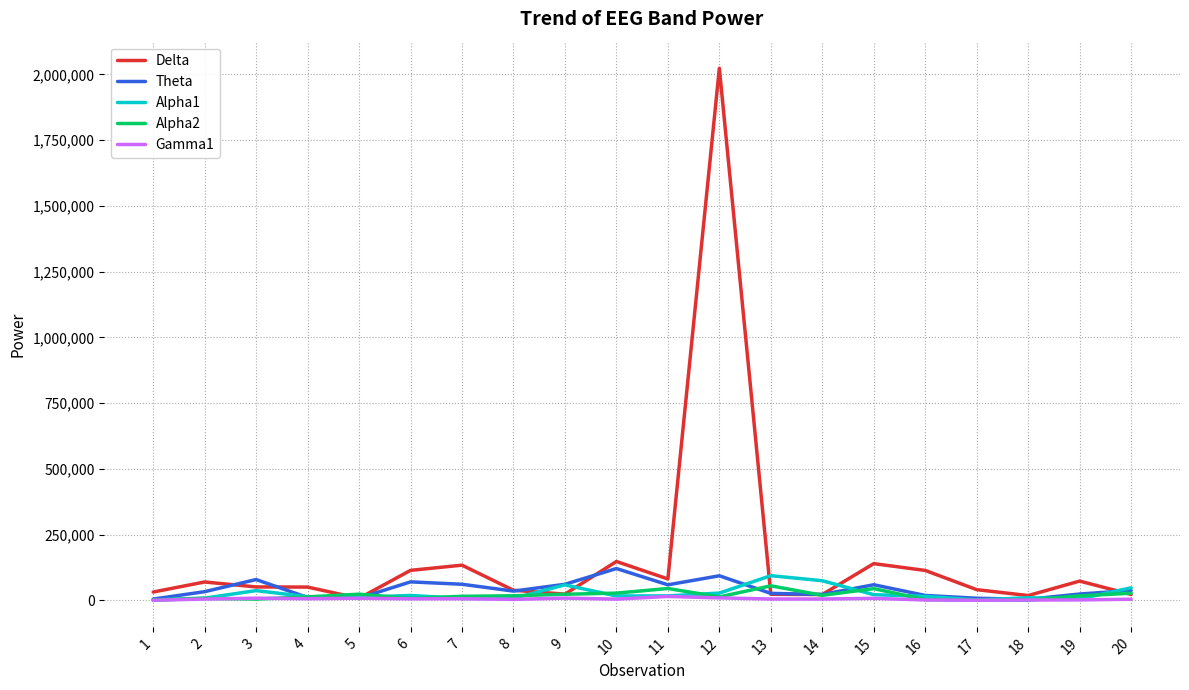

Which series has the largest range (max minus min)?

Delta